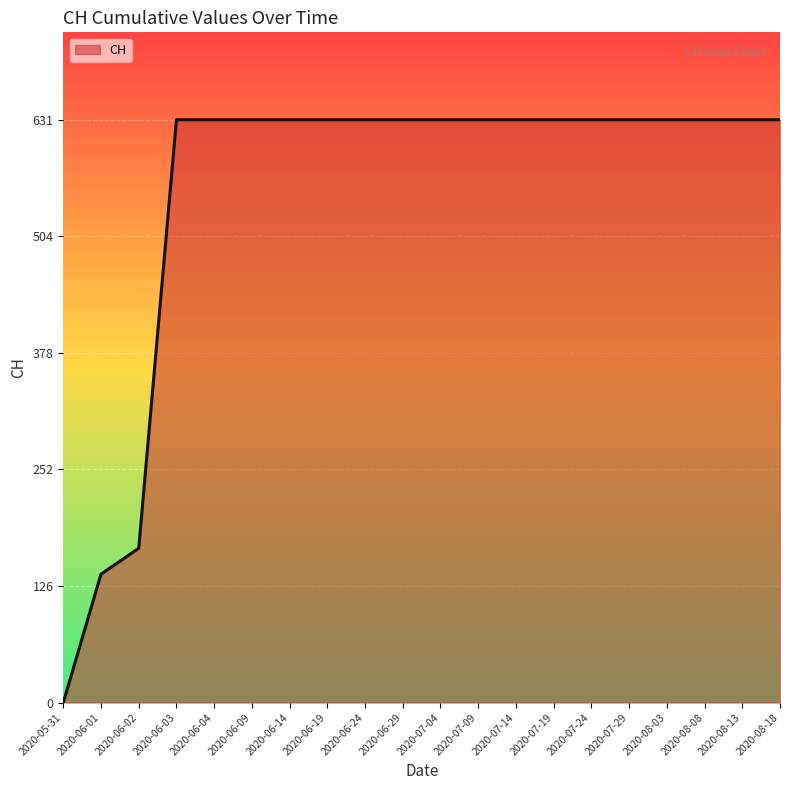

What is the difference between the maximum and minimum values?

631